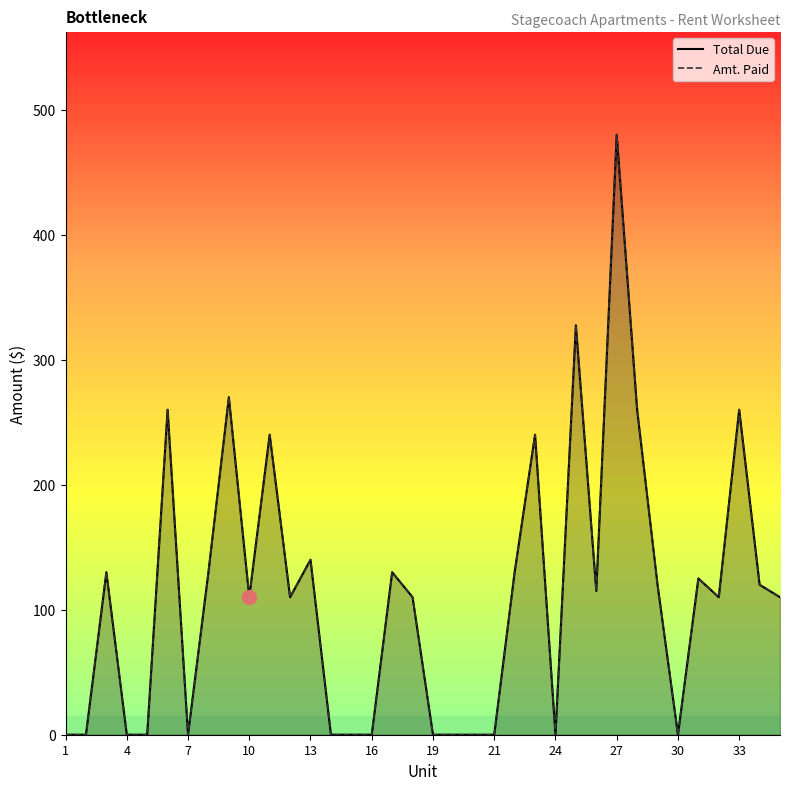

Reading right to left, list all the values displayed in this chart.

Total Due: 110.0	120.0	260.0	110.0	125.0	0.0	120.0	260.0	480.0	115.0	327.5	0.0	240.0	130.0	0.0	0.0	0.0	0.0	110.0	130.0	0.0	0.0	0.0	140.0	110.0	240.0	110.0	270.0	130.0	0.0	260.0	0.0	0.0	130.0	0.0	0.0
Amt. Paid: 110.0	120.0	260.0	110.0	125.0	0.0	120.0	260.0	480.0	115.0	327.5	0.0	240.0	130.0	0.0	0.0	0.0	0.0	110.0	130.0	0.0	0.0	0.0	140.0	110.0	240.0	110.0	270.0	130.0	0.0	260.0	0.0	0.0	130.0	0.0	0.0